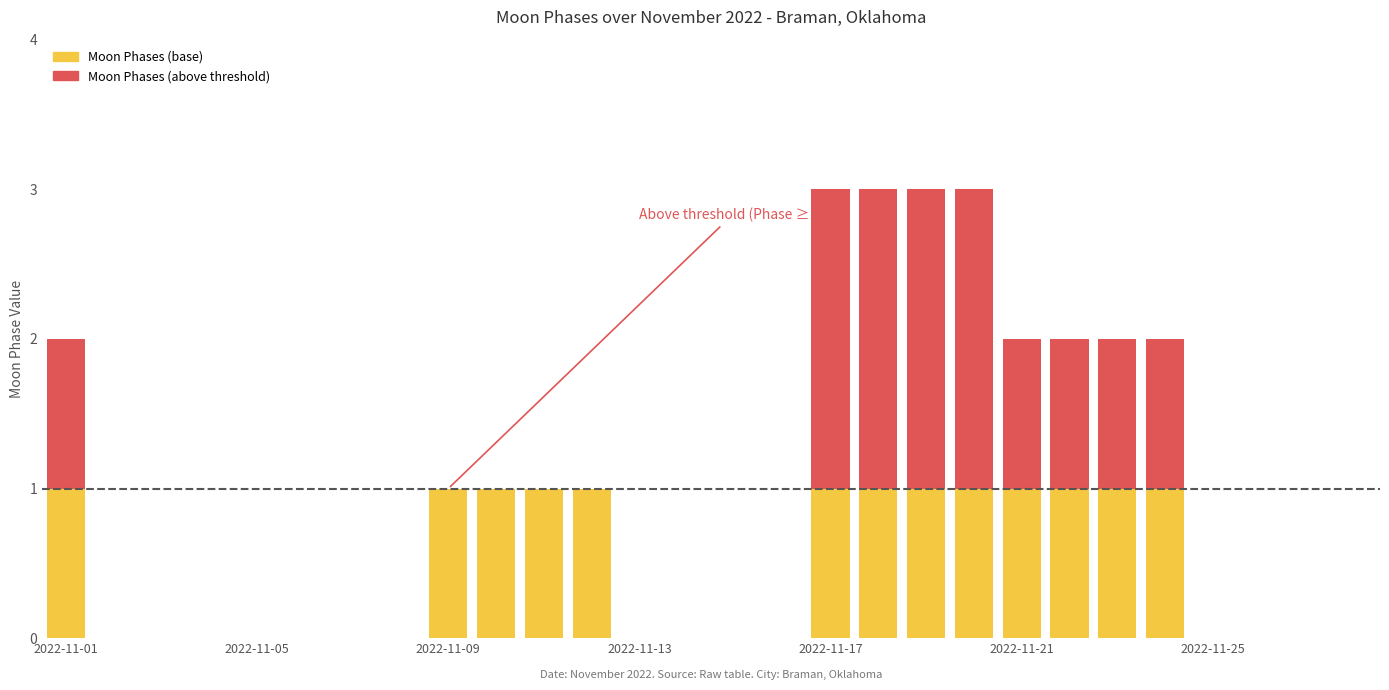

Where is the data nearest to the value 1?

2022-11-09